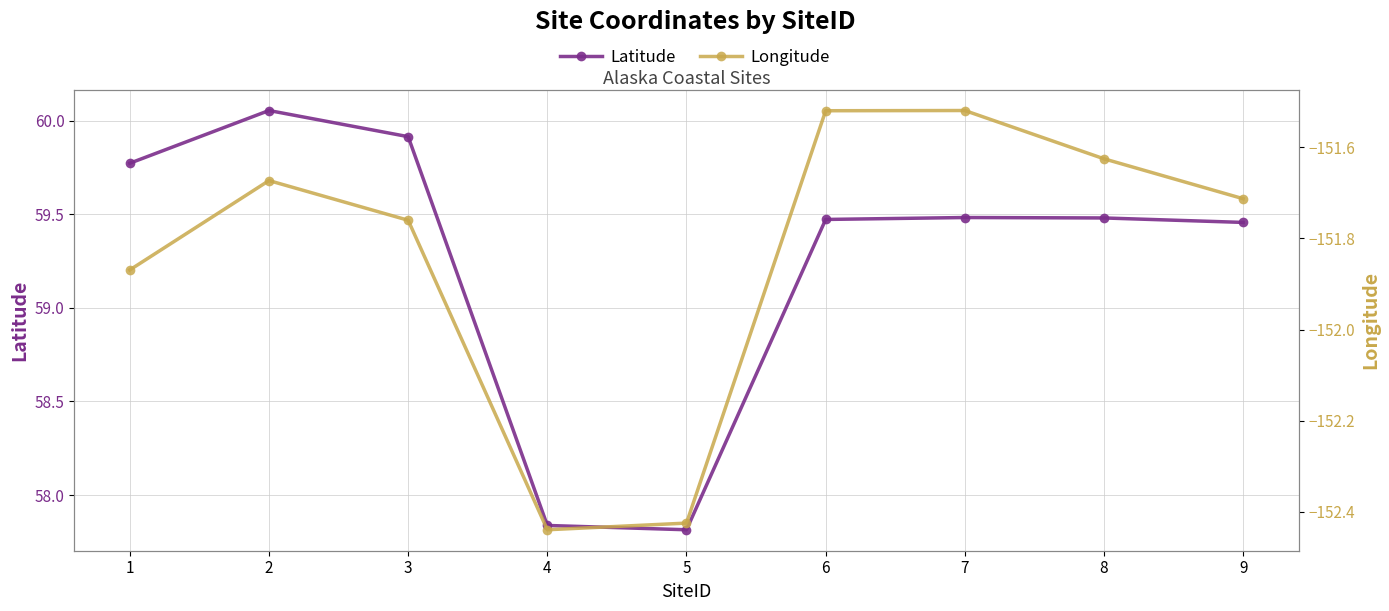

What is the difference between the Longitude values at 2 and 1?

0.2